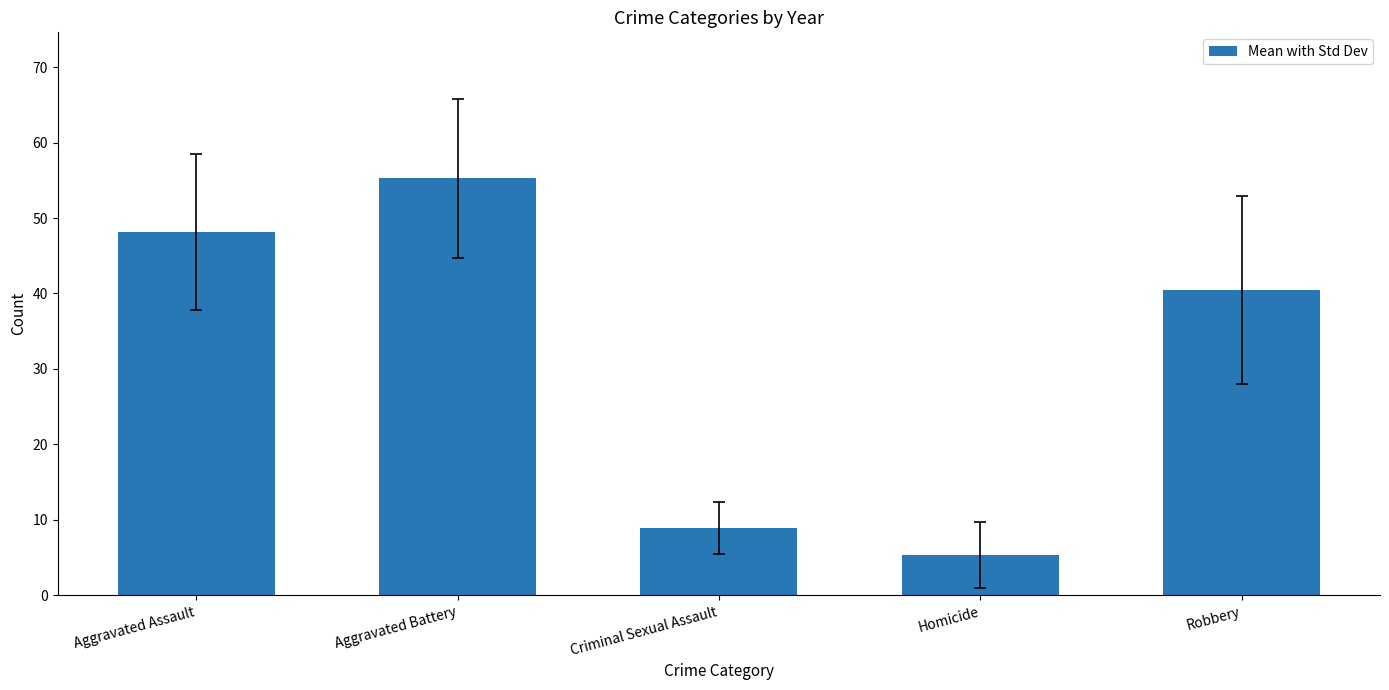

At which category does the chart reach its peak across all series?

Aggravated Battery